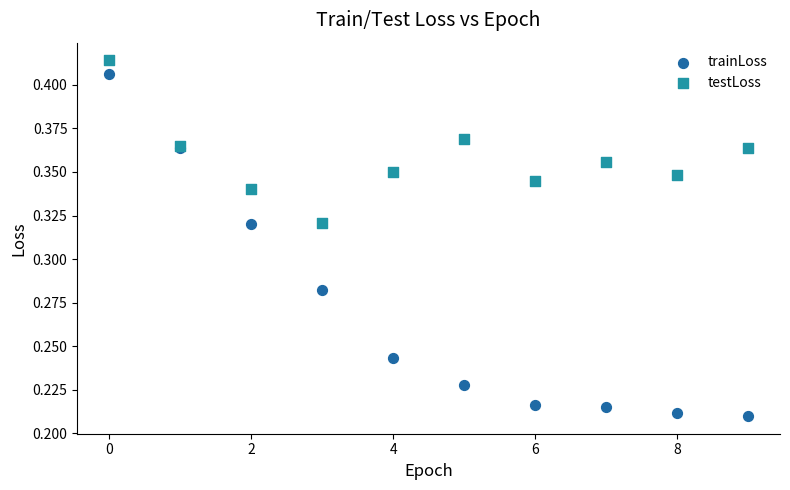

Which series has the widest spread of Y values?

trainLoss